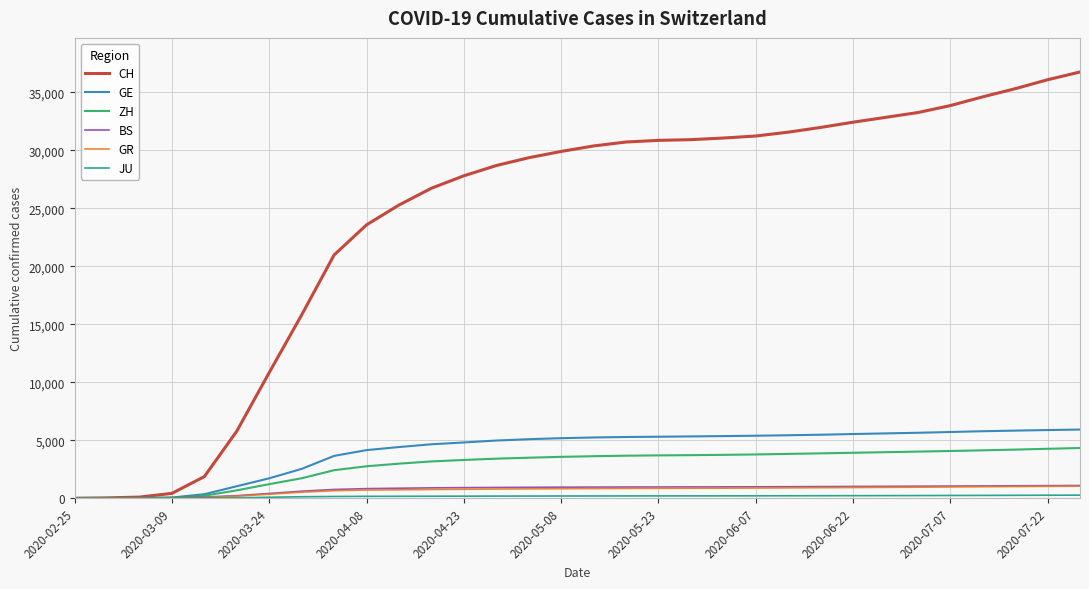

Which series has the largest range (max minus min)?

CH